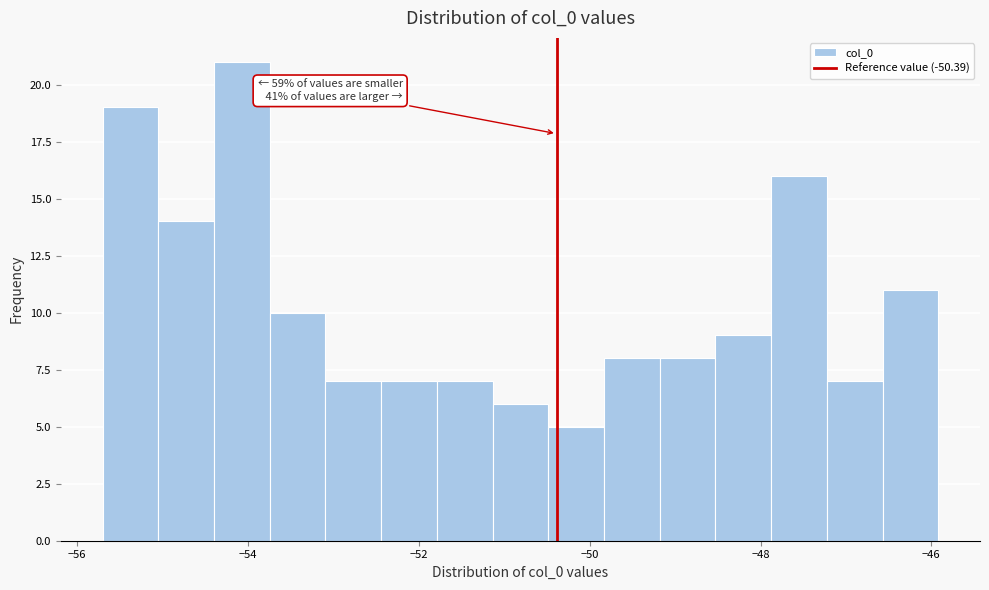

Around what value on the x-axis is the tallest bar? Give the approximate position of its centre, as read against the axis.

-54.0